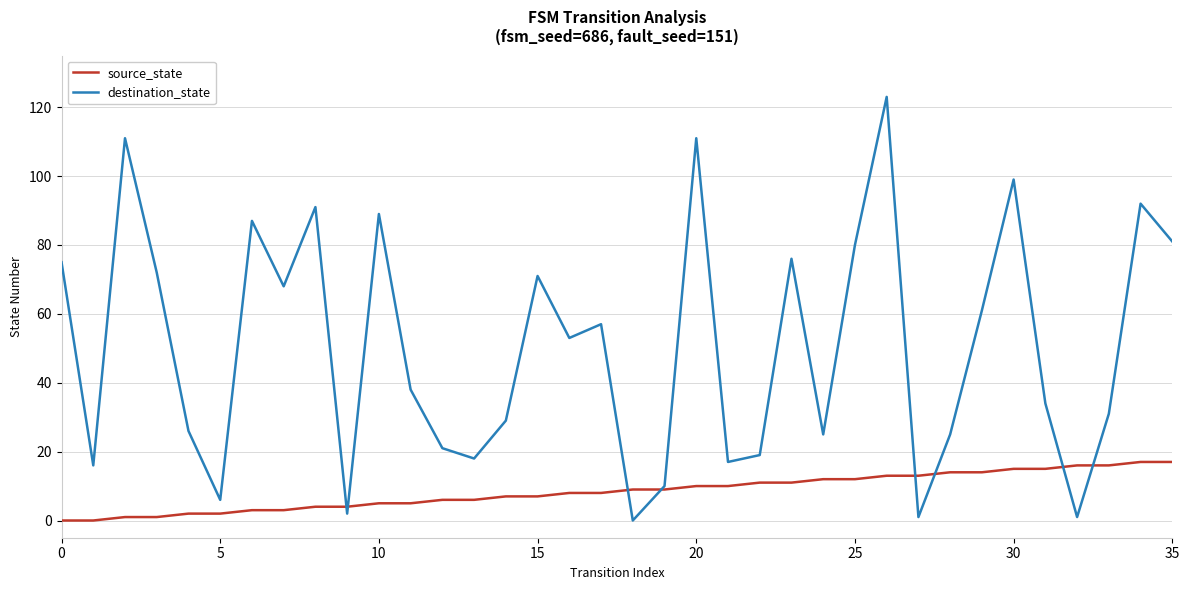

At how many categories does at least one series exceed 40?

18